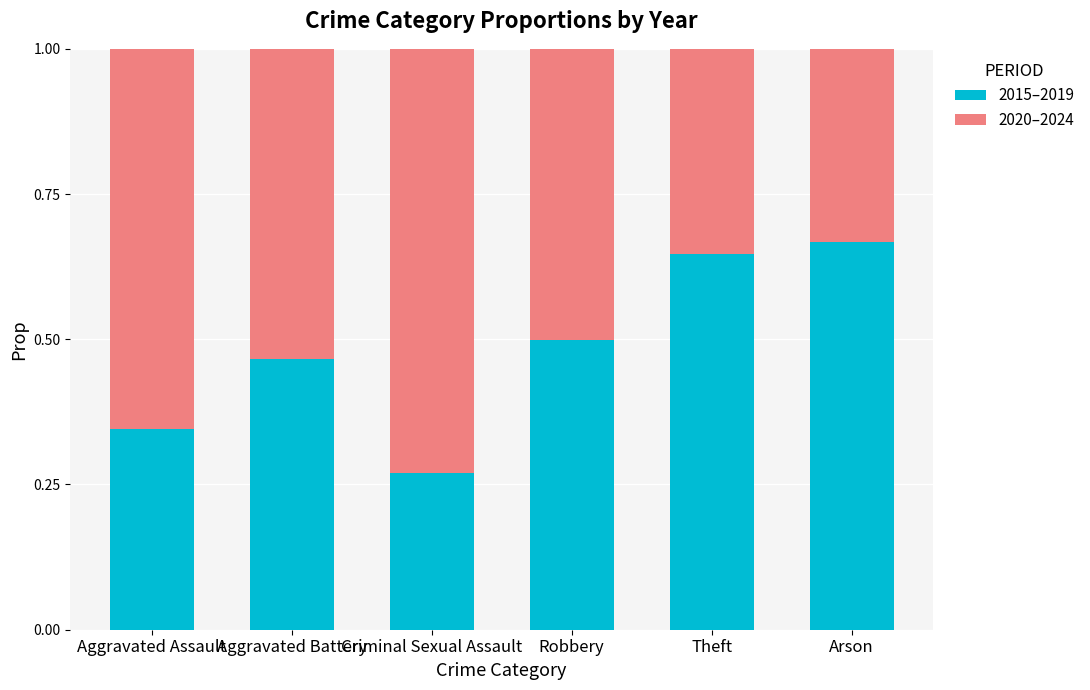

List the labels in order of 2015–2019 value, largest first.

Arson, Theft, Robbery, Aggravated Battery, Aggravated Assault, Criminal Sexual Assault